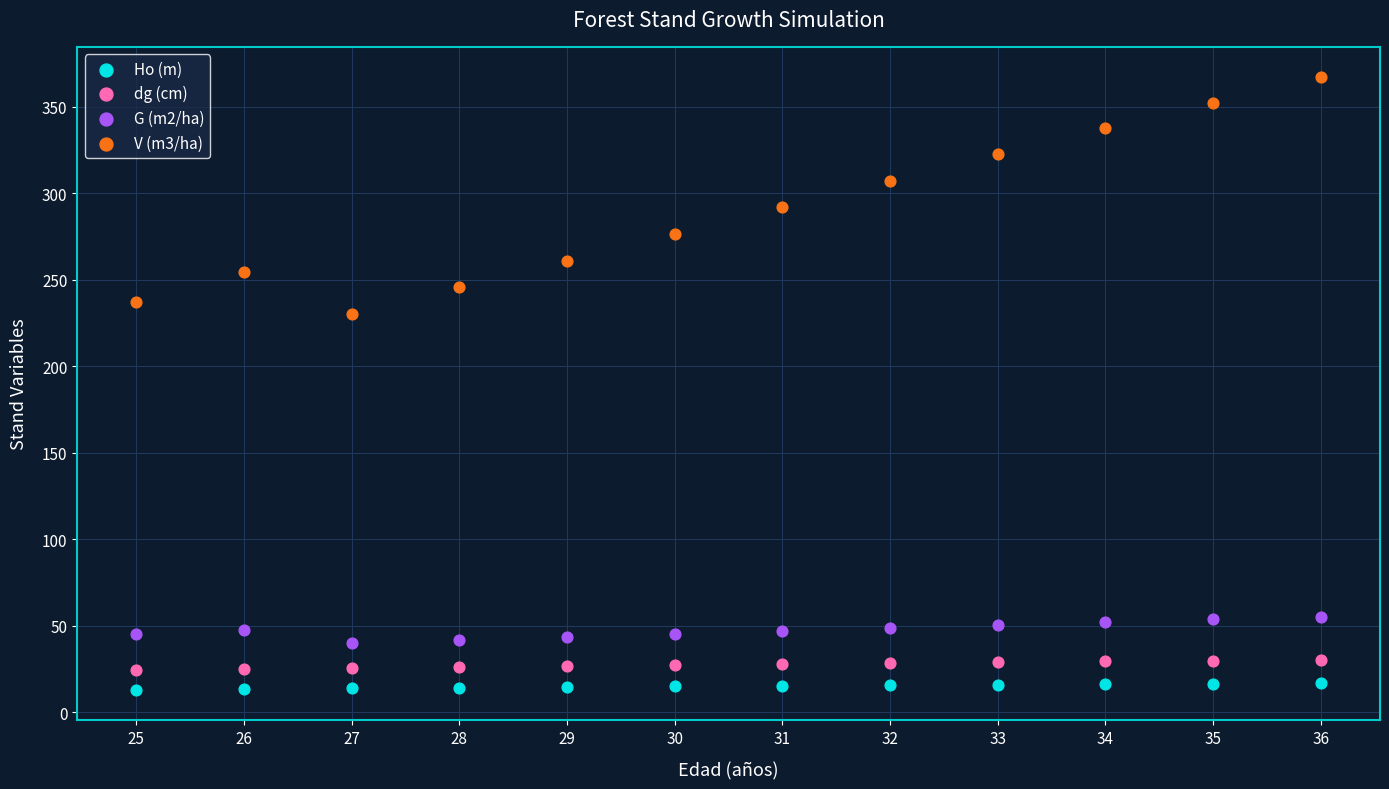

Which series has the widest spread of Y values?

V (m3/ha)